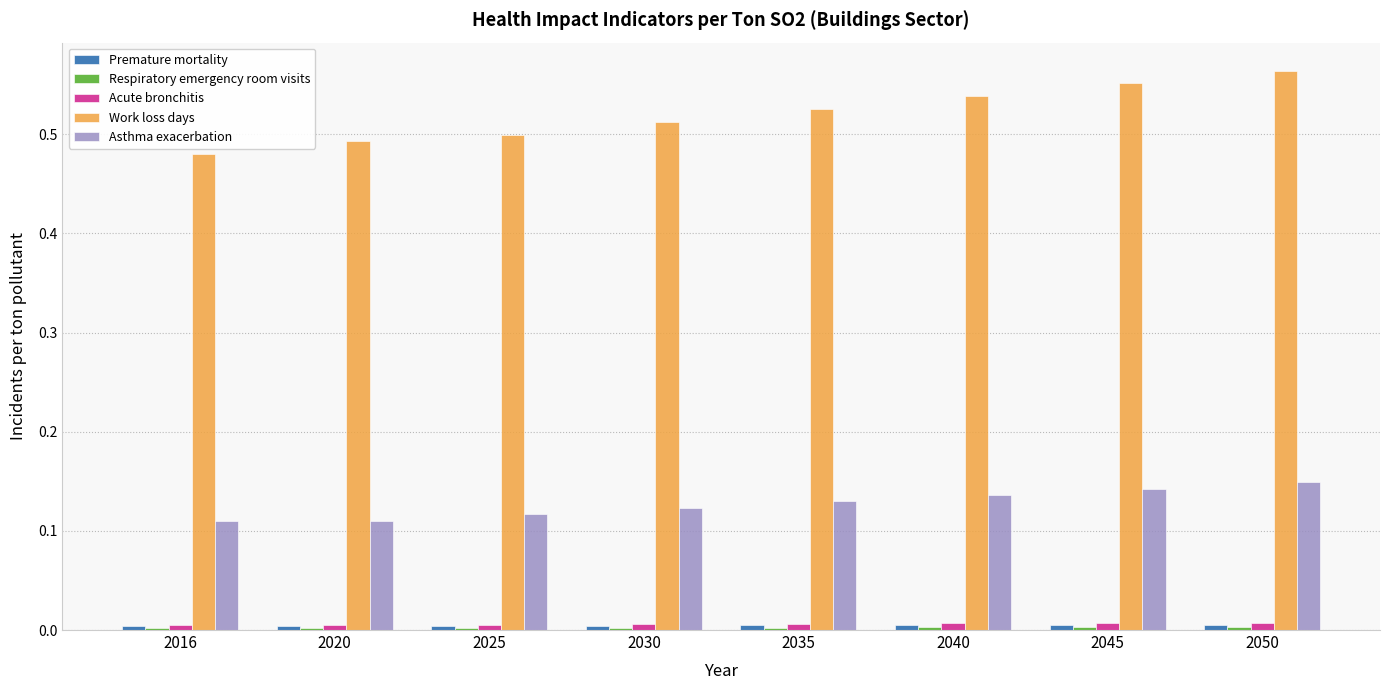

Which series has the largest range (max minus min)?

Work loss days